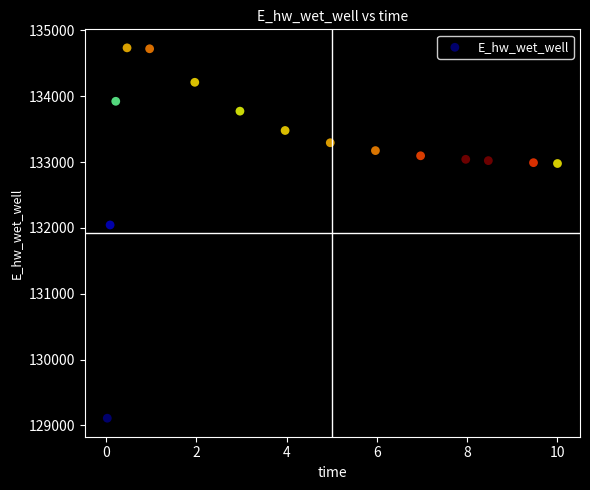

What is the range of Y values (max minus min)?

5624.5